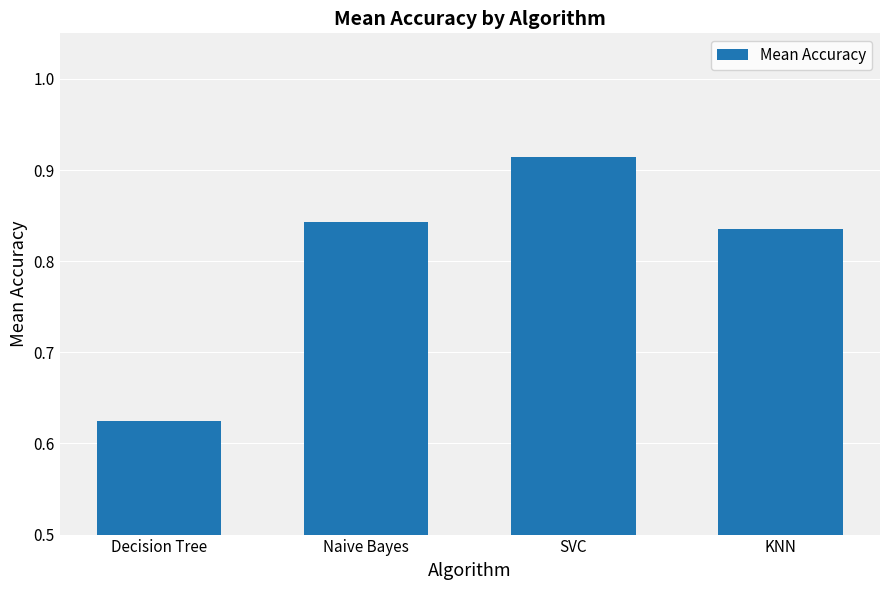

List the labels in order of value, largest first.

SVC, Naive Bayes, KNN, Decision Tree